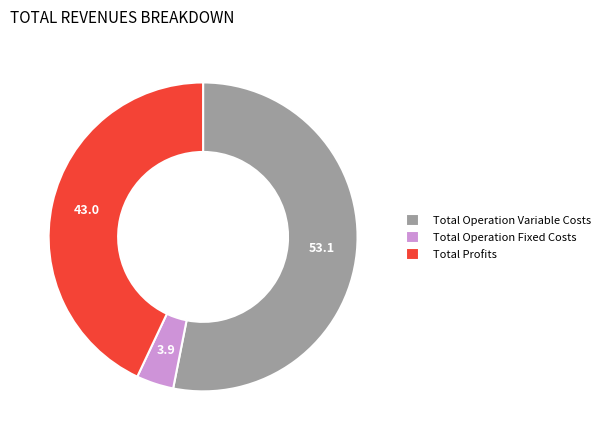

Which category has the smallest portion of the pie?

Total Operation Fixed Costs